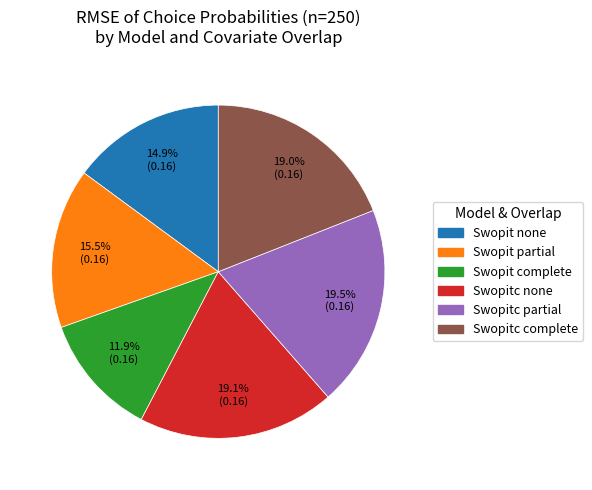

Is there any slice that represents more than half of the pie?

No